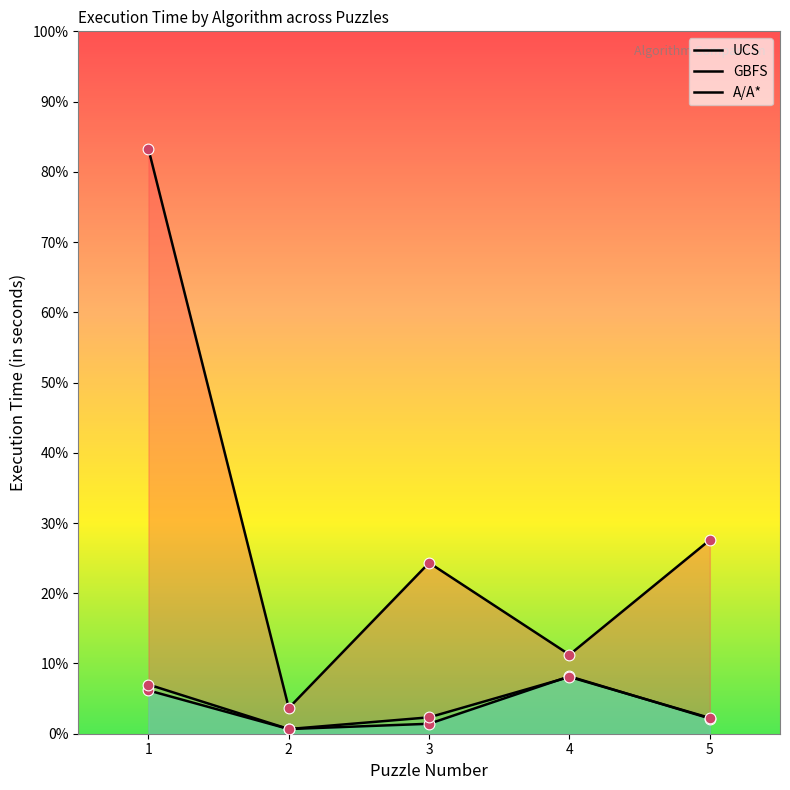

Which series has the largest Y range (max minus min)?

UCS